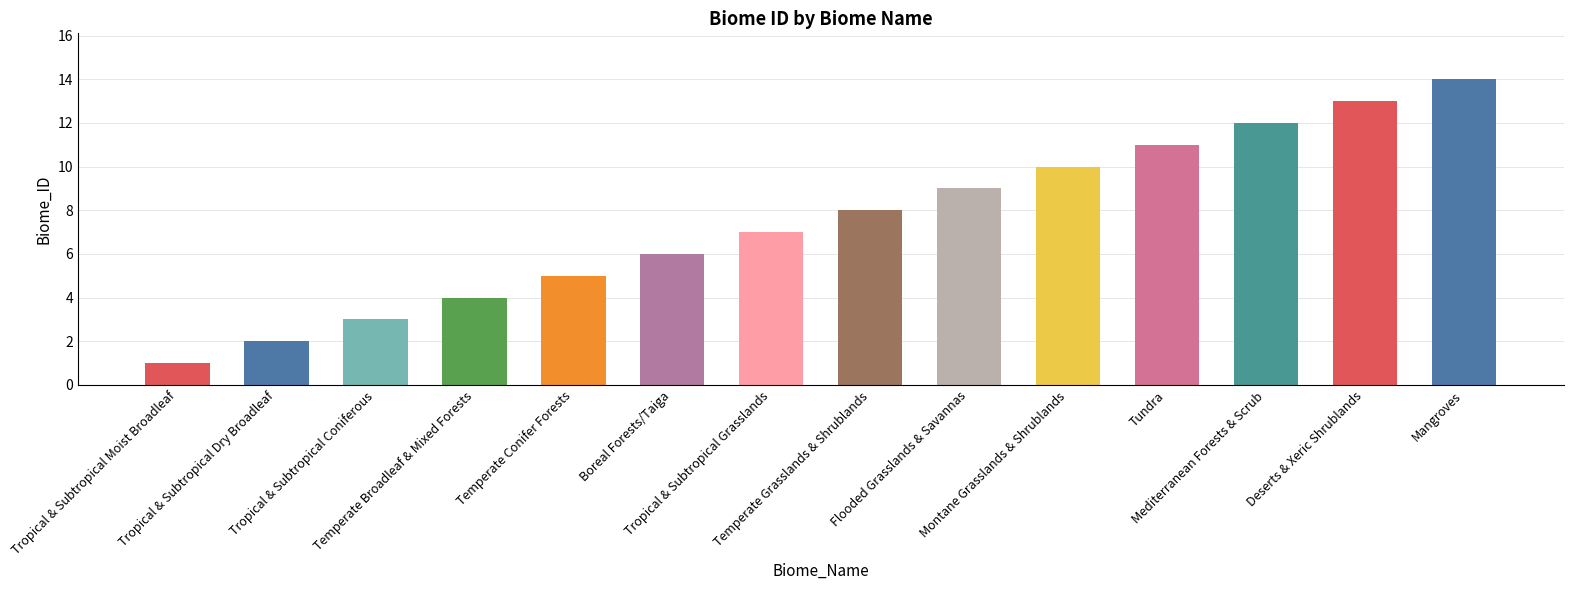

Between Mediterranean Forests & Scrub and Temperate Broadleaf & Mixed Forests, which is larger?

Mediterranean Forests & Scrub